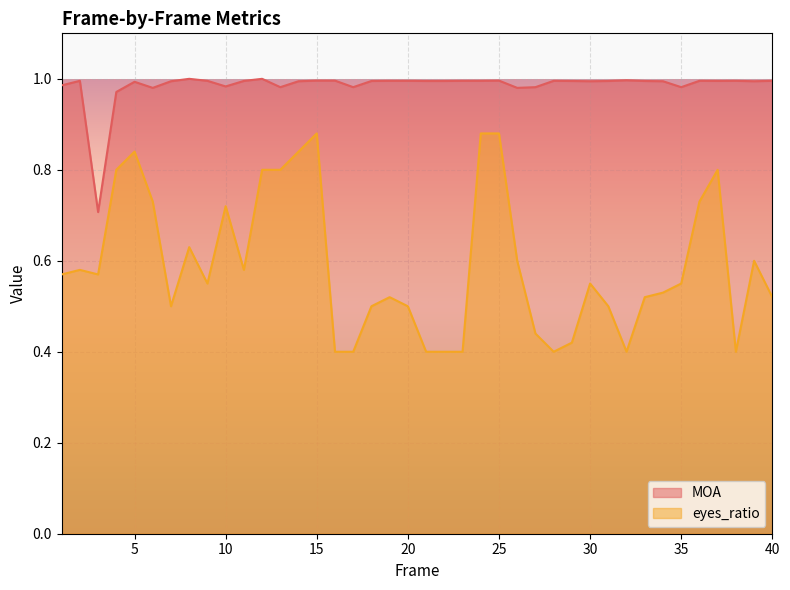

At how many categories does at least one series exceed 0?

40